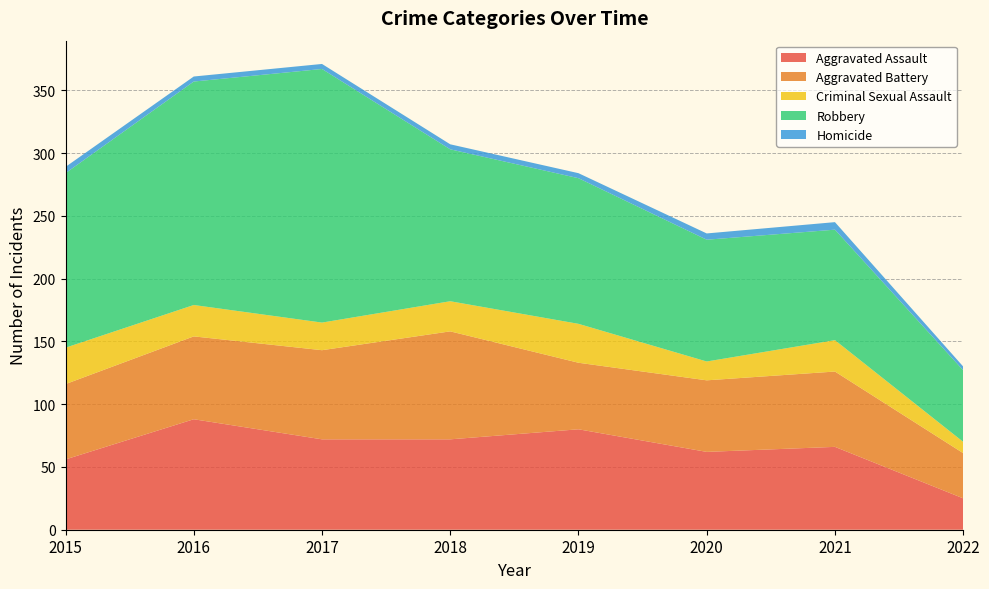

Reading right to left, list all the values displayed in this chart.

Aggravated Assault: 2022=25	2021=66	2020=62	2019=80	2018=72	2017=72	2016=88	2015=56
Aggravated Battery: 2022=36	2021=60	2020=57	2019=53	2018=86	2017=71	2016=66	2015=60
Criminal Sexual Assault: 2022=9	2021=25	2020=15	2019=31	2018=24	2017=22	2016=25	2015=29
Robbery: 2022=57	2021=88	2020=97	2019=116	2018=121	2017=202	2016=178	2015=139
Homicide: 2022=3	2021=6	2020=5	2019=4	2018=4	2017=4	2016=4	2015=5